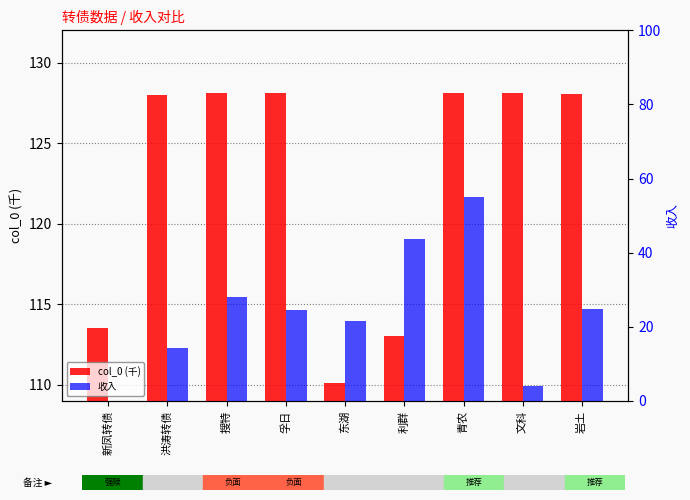

What is the sum of all 收入 values?

216.0